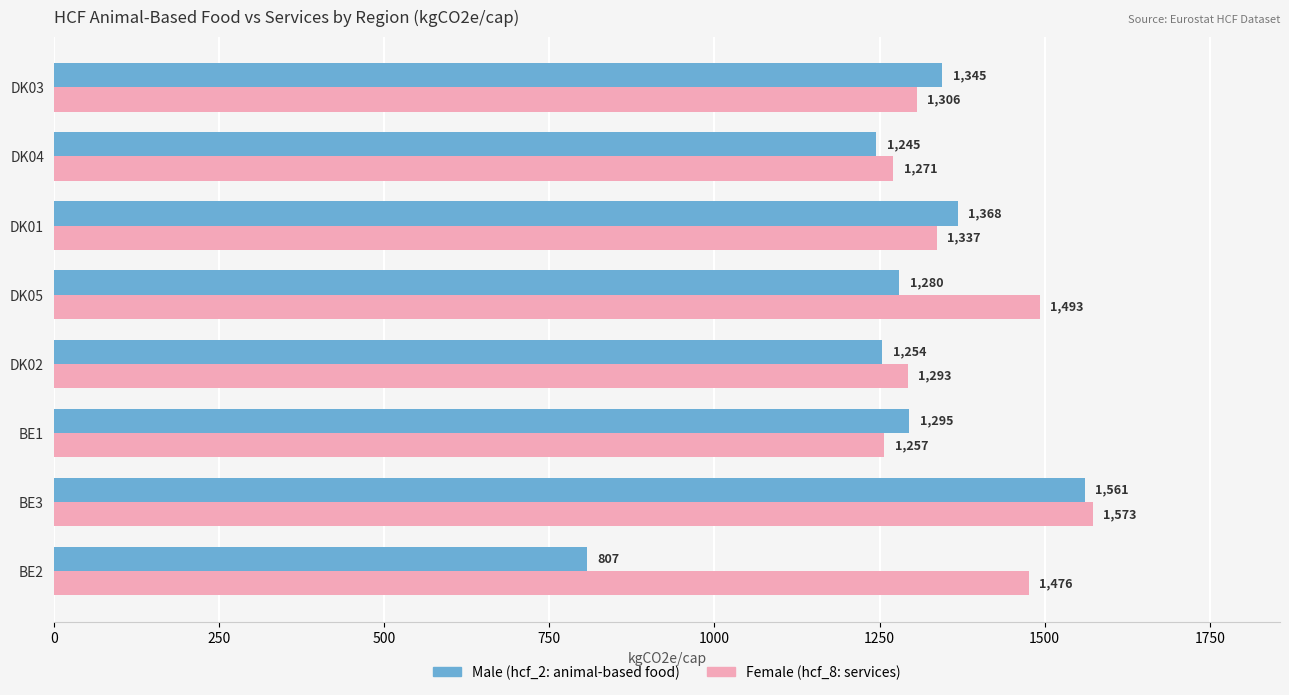

What is the total value across all series at DK03?

2651